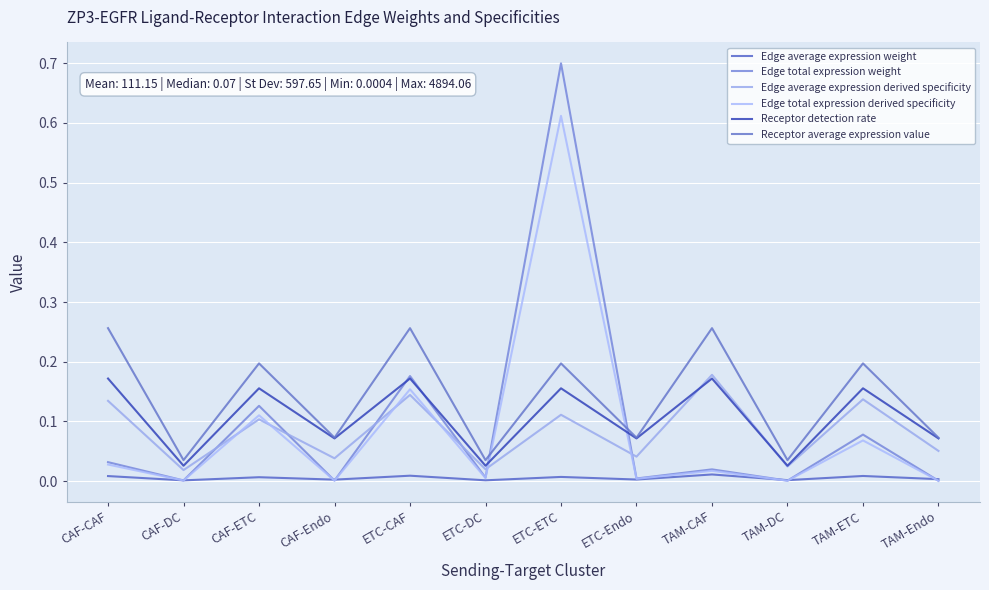

Which label corresponds to the smallest value in the chart?

TAM-Endo